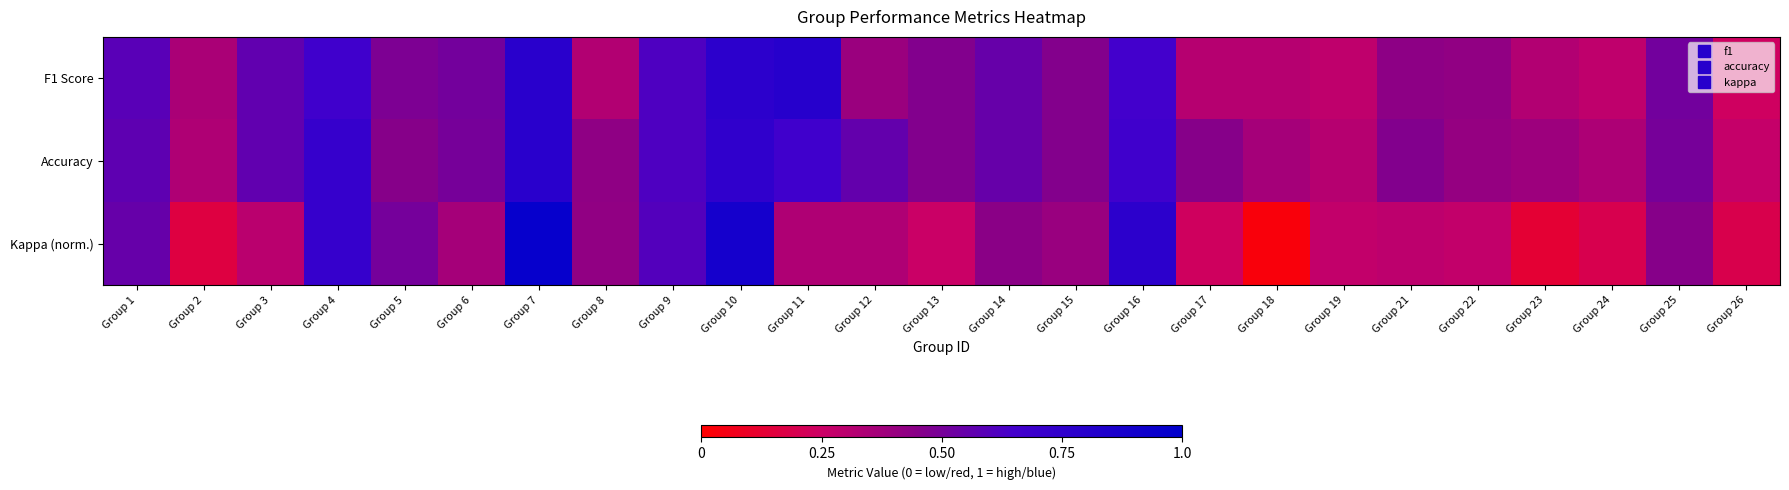

Reading right to left, extract all data points from this chart.

F1 Score: Group 26=0.2	Group 25=0.5	Group 24=0.3	Group 23=0.3	Group 22=0.4	Group 21=0.4	Group 19=0.3	Group 18=0.3	Group 17=0.3	Group 16=0.7	Group 15=0.5	Group 14=0.5	Group 13=0.5	Group 12=0.4	Group 11=0.8	Group 10=0.8	Group 9=0.6	Group 8=0.3	Group 7=0.8	Group 6=0.5	Group 5=0.5	Group 4=0.7	Group 3=0.6	Group 2=0.4	Group 1=0.6
Accuracy: Group 26=0.3	Group 25=0.5	Group 24=0.3	Group 23=0.4	Group 22=0.4	Group 21=0.5	Group 19=0.3	Group 18=0.4	Group 17=0.5	Group 16=0.7	Group 15=0.5	Group 14=0.5	Group 13=0.5	Group 12=0.6	Group 11=0.7	Group 10=0.8	Group 9=0.6	Group 8=0.4	Group 7=0.8	Group 6=0.5	Group 5=0.5	Group 4=0.7	Group 3=0.6	Group 2=0.3	Group 1=0.6
Kappa (norm.): Group 26=0.2	Group 25=0.5	Group 24=0.2	Group 23=0.1	Group 22=0.3	Group 21=0.3	Group 19=0.3	Group 18=0.0	Group 17=0.2	Group 16=0.8	Group 15=0.4	Group 14=0.4	Group 13=0.3	Group 12=0.3	Group 11=0.3	Group 10=0.9	Group 9=0.6	Group 8=0.4	Group 7=1.0	Group 6=0.4	Group 5=0.5	Group 4=0.7	Group 3=0.3	Group 2=0.2	Group 1=0.5